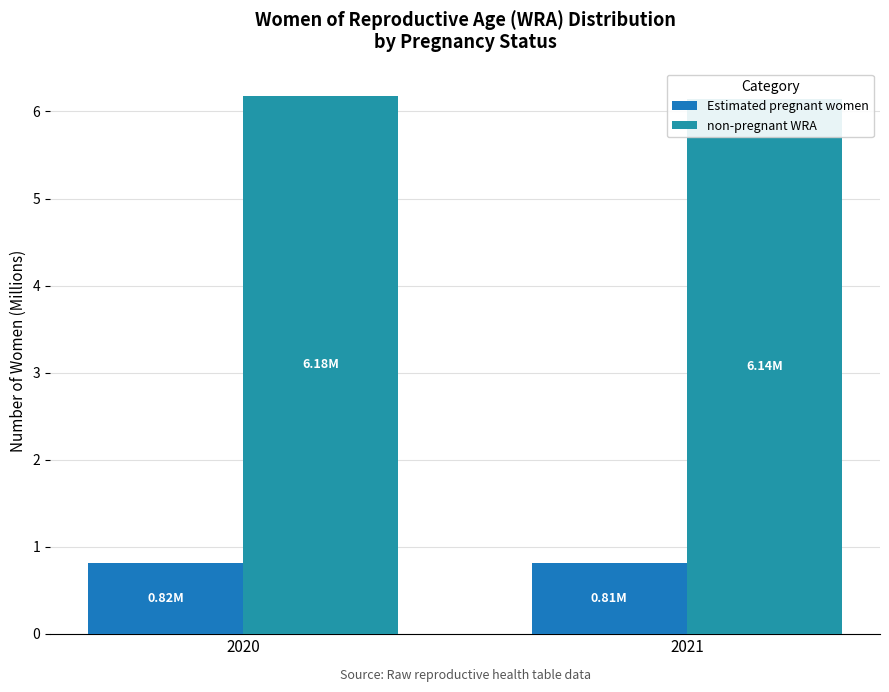

At which label is Estimated pregnant women closest to 0?

2021